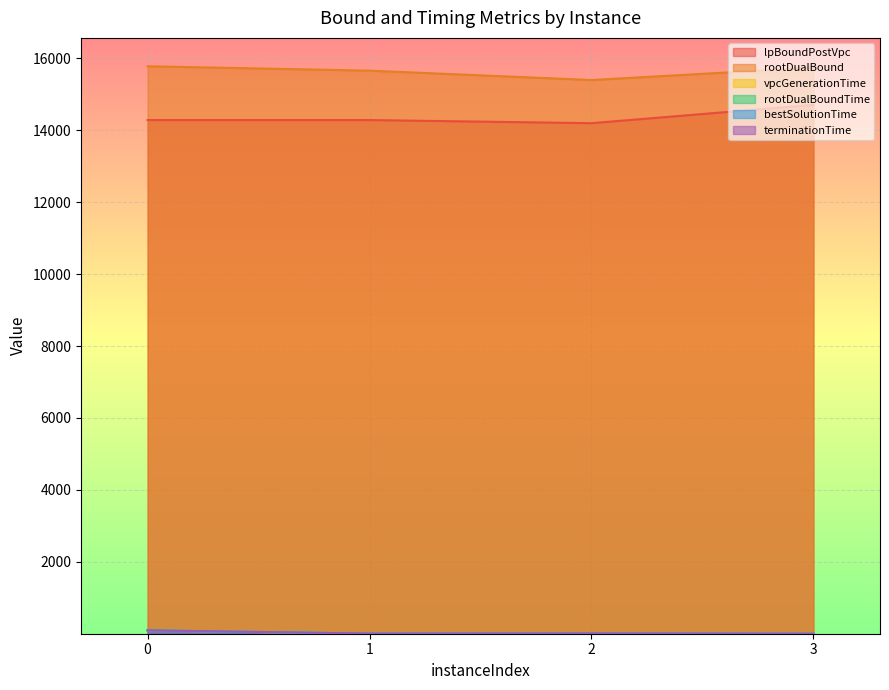

The bestSolutionTime series shows 8.5 at 2. True or false?

True